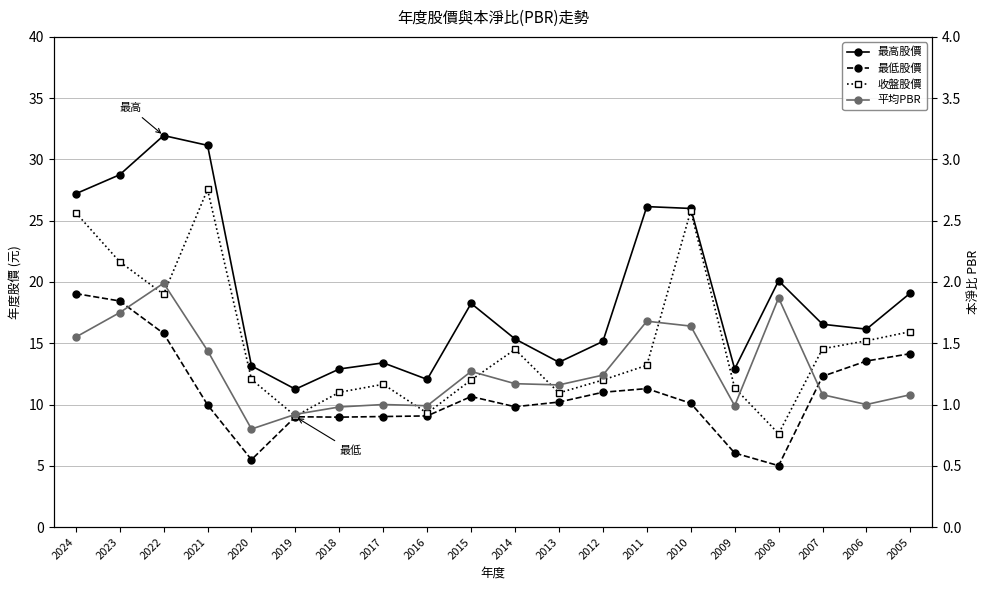

What is the average value of the 收盤股價 series?

15.0